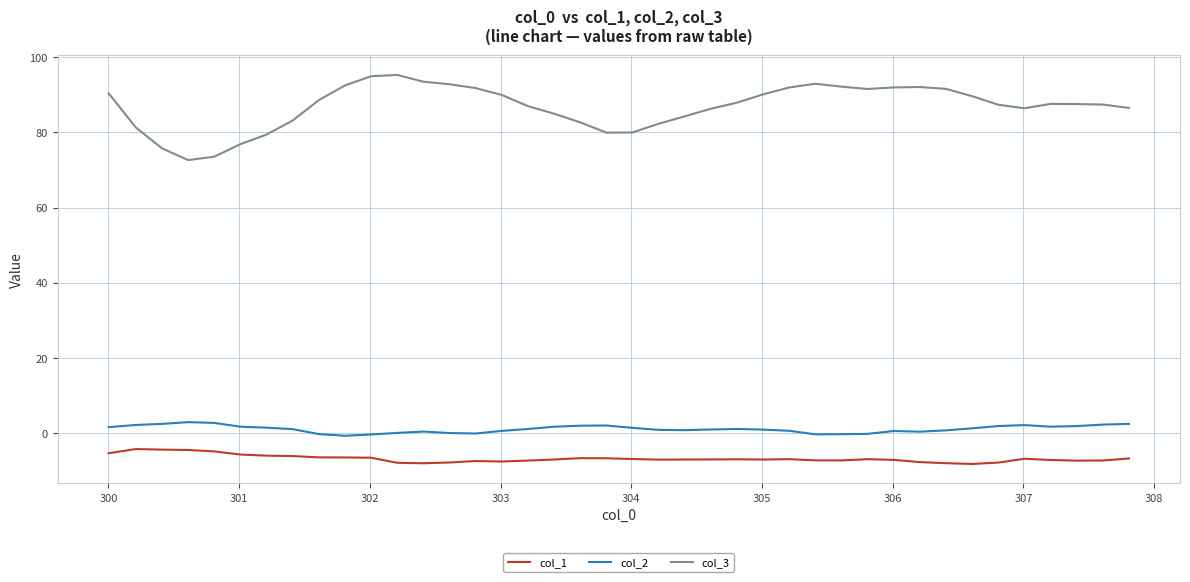

Which series has the largest total across all categories?

col_3